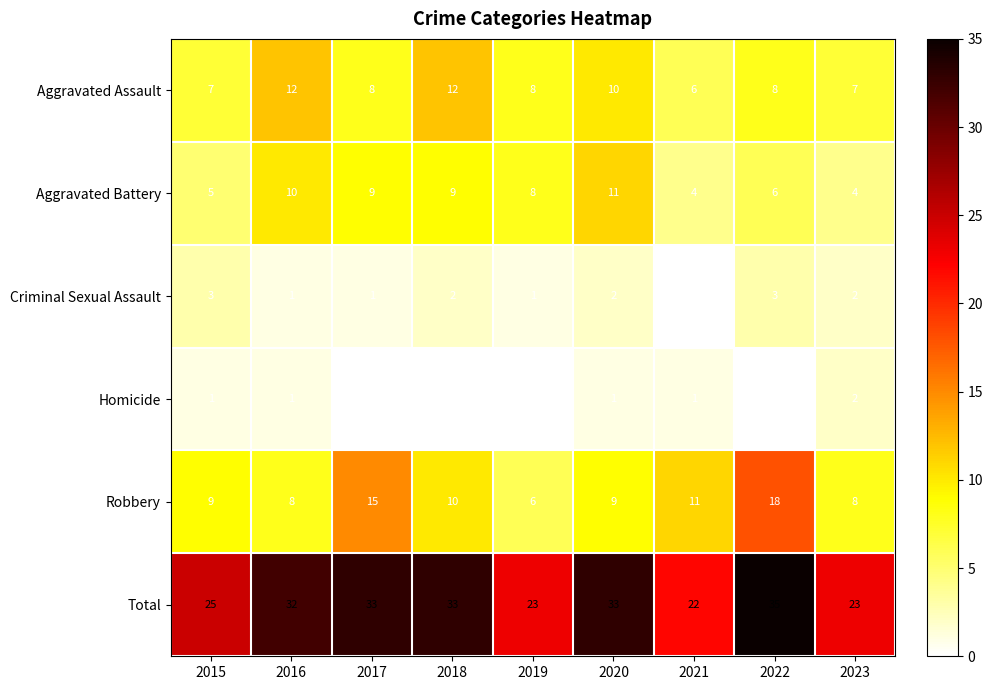

True or false: Robbery has a value of 23 at 2017.

False